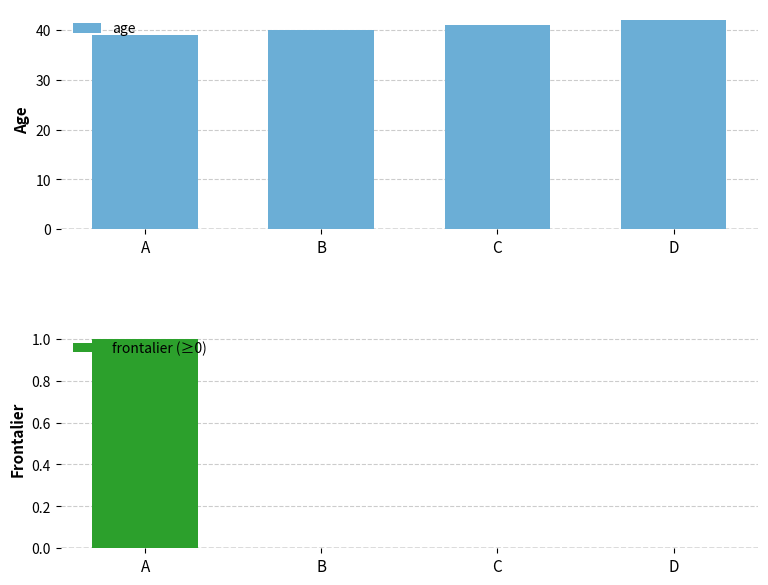

Which has a higher value, B or C?

C